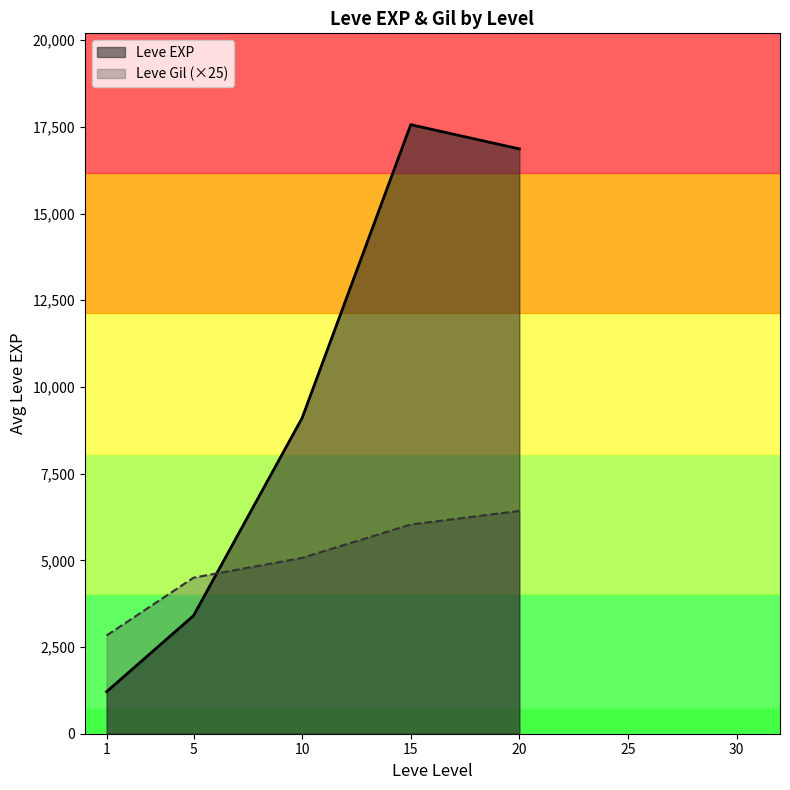

Count the number of data series in this chart.

2